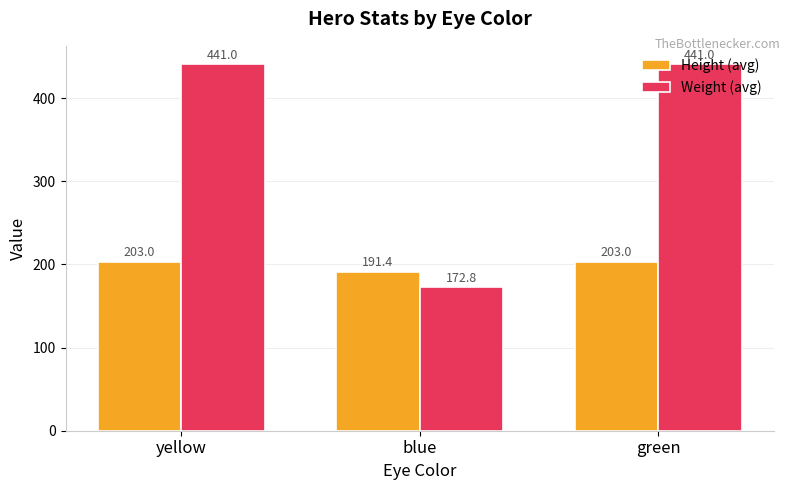

Rank the series by their maximum value, from lowest to highest.

Height (avg), Weight (avg)